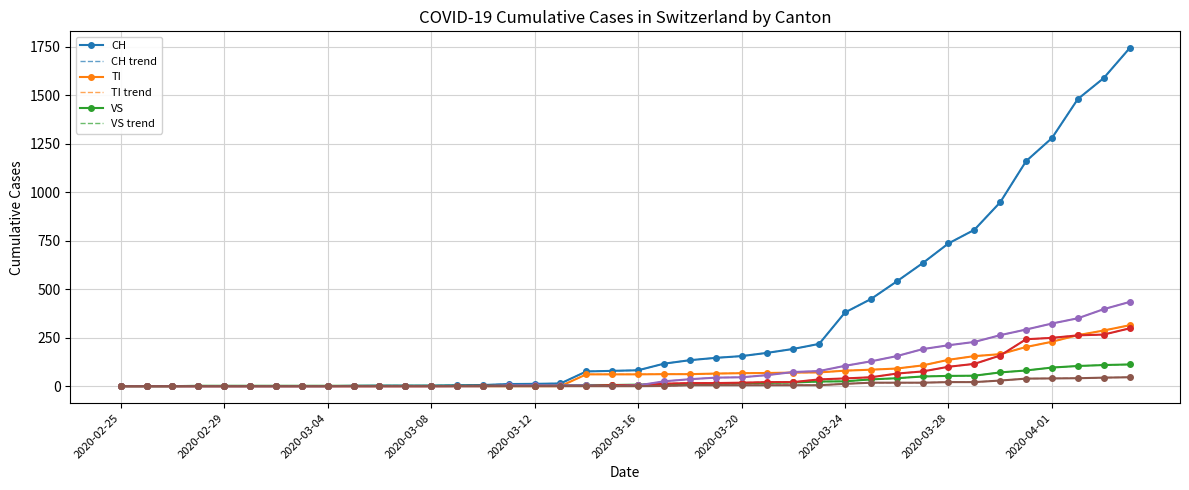

At which category is the sum across all series the highest?

2020-04-04